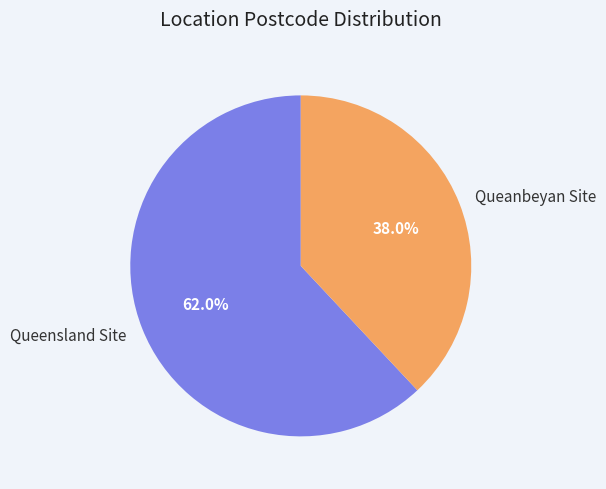

Which slice represents more than half of the pie?

Queensland Site